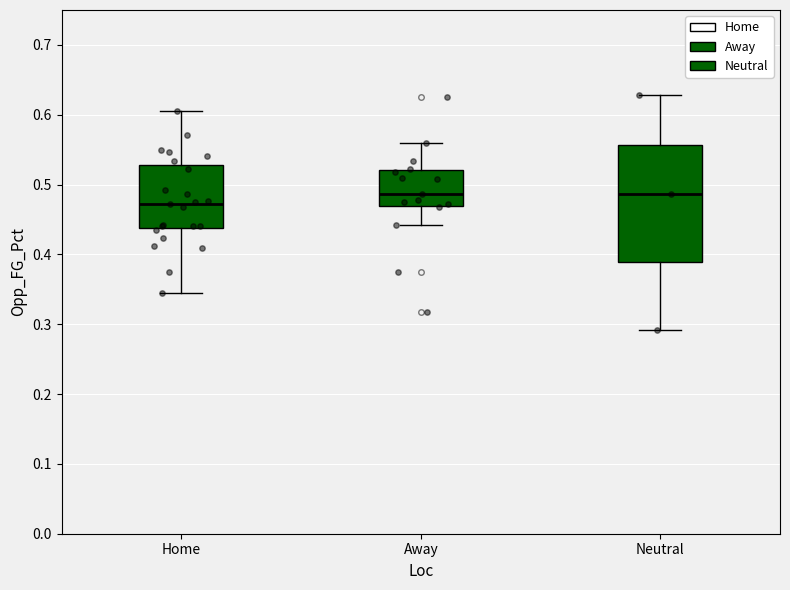

Reading left to right, read every box against the y-axis: the position of its median line, the range the box covers, and the ends of its whiskers. The values are not printed on the chart, so give them approximately, as read against the axis.

Home: median 0.47, box 0.44 to 0.53, whiskers 0.35 to 0.61
Away: median 0.49, box 0.47 to 0.52, whiskers 0.44 to 0.56
Neutral: median 0.49, box 0.39 to 0.56, whiskers 0.29 to 0.63